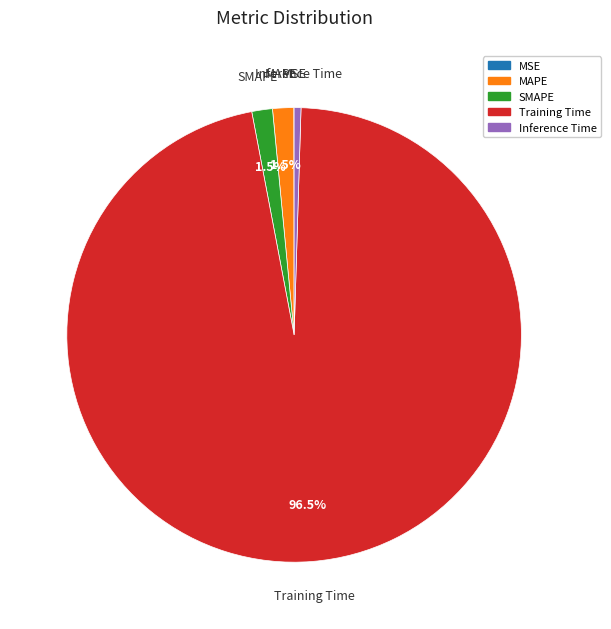

Which category has the biggest portion of the pie?

Training Time